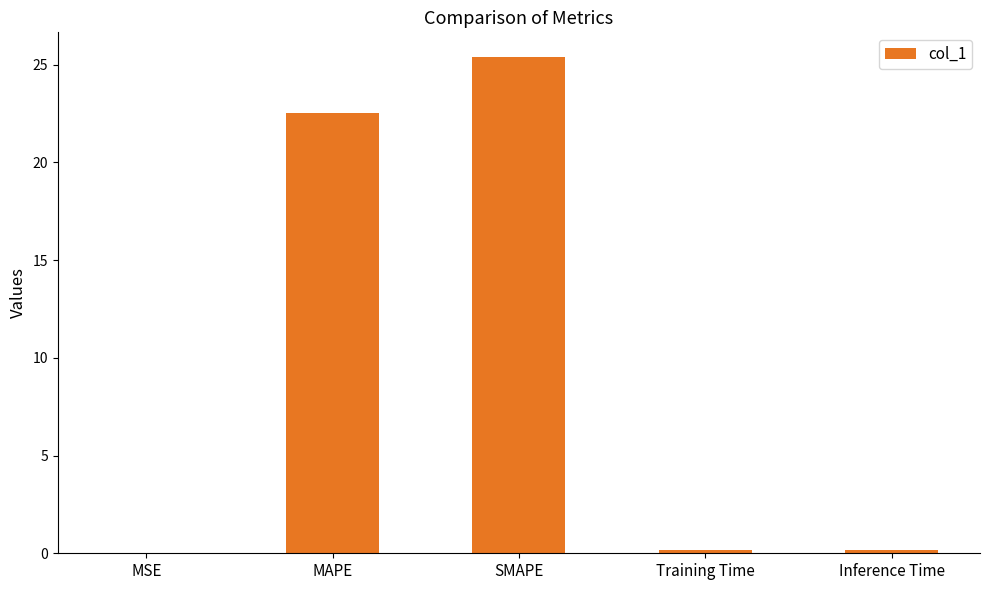

What is the sum of the values at SMAPE and MSE?

25.4